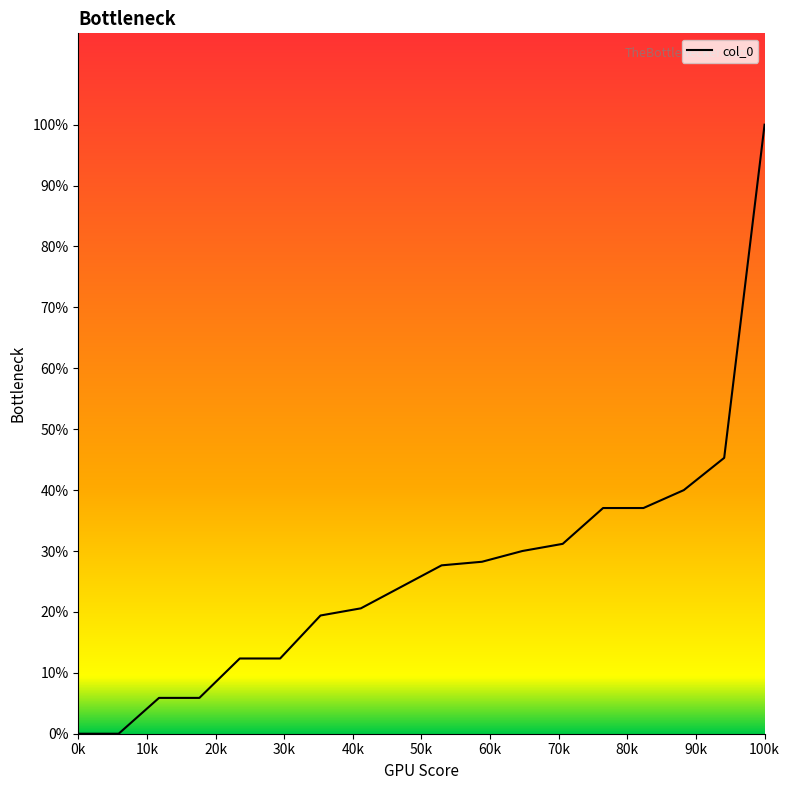

True or false: the data has more than 2 interior local peaks.

False